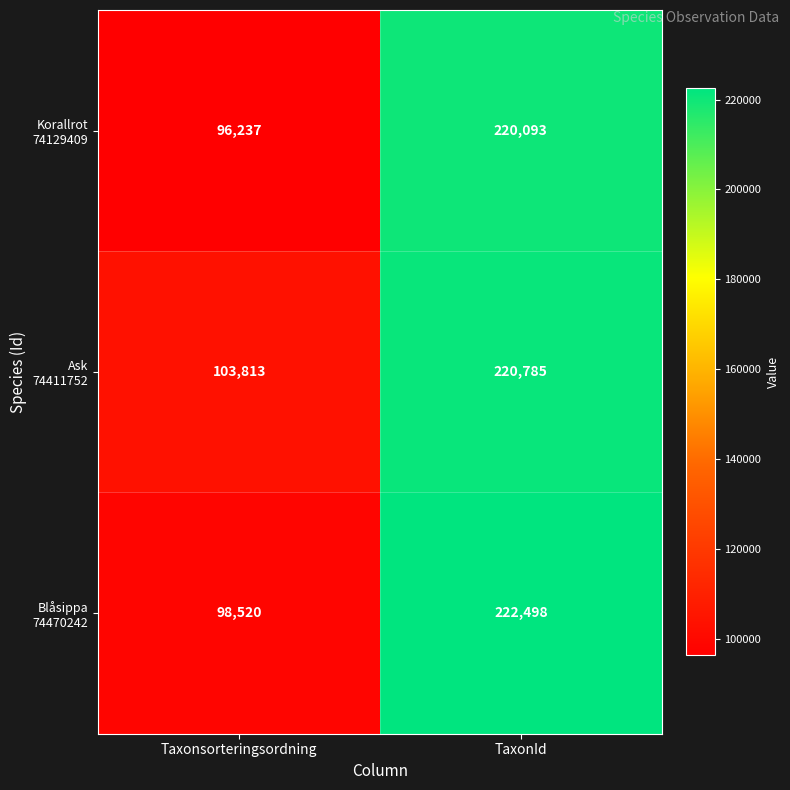

At which category is the sum across all series the highest?

TaxonId